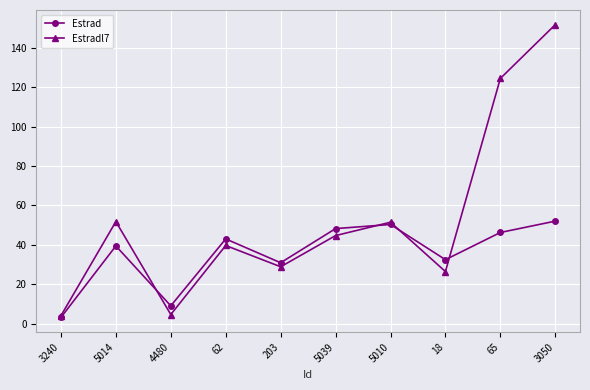

Rank the series at 203 from highest to lowest value.

Estrad, Estradl7